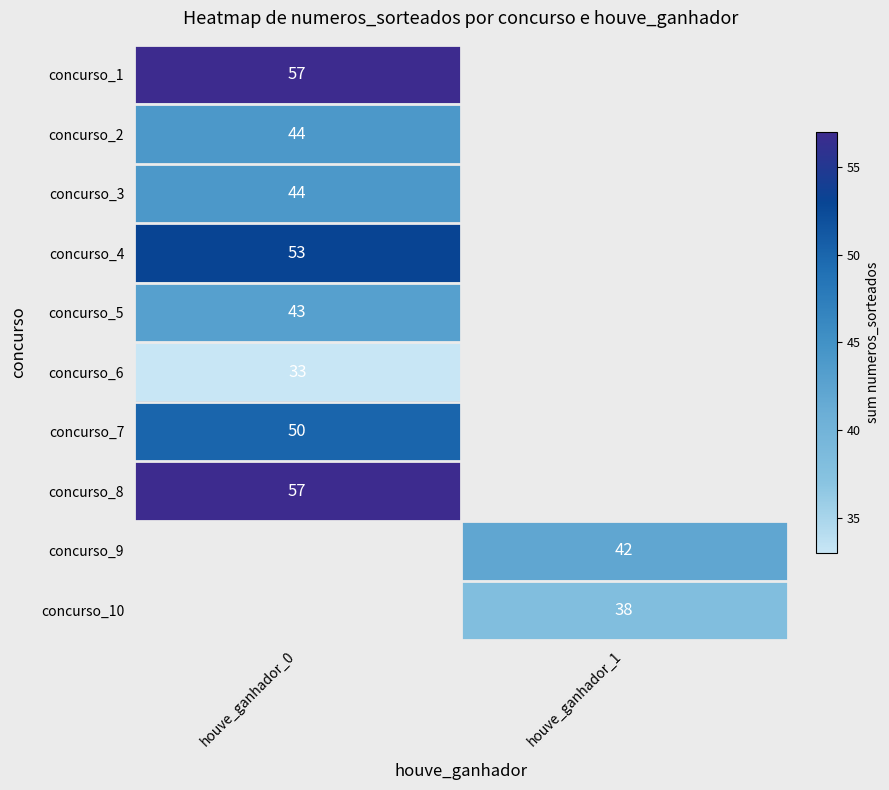

How many distinct data groups are displayed?

10